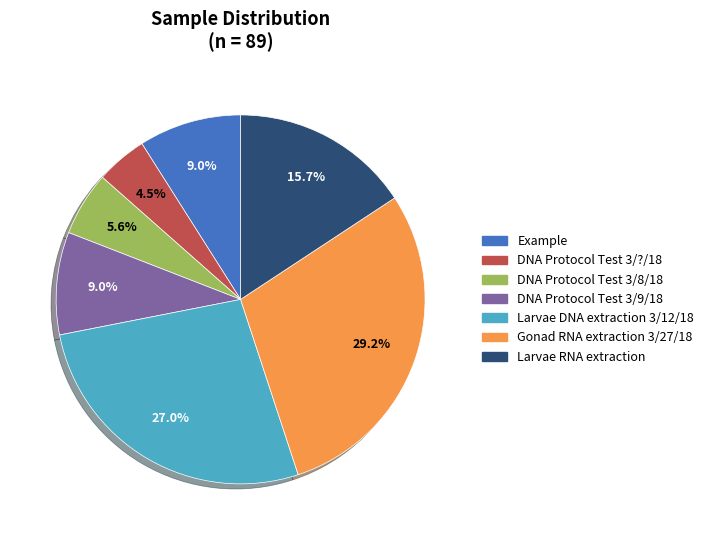

Does DNA Protocol Test 3/8/18 represent more than half of the total?

No